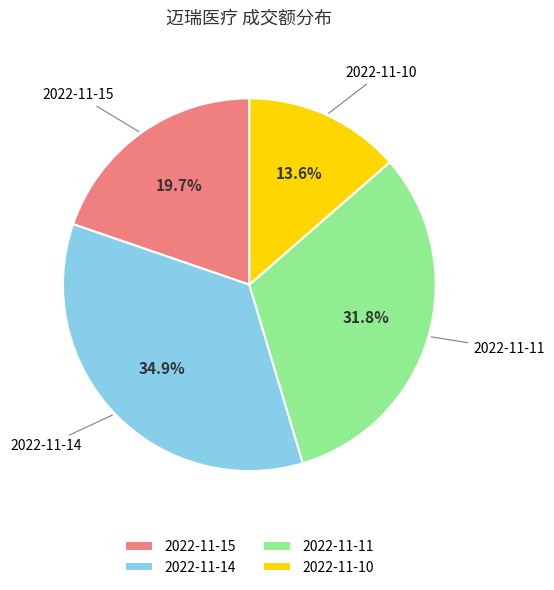

Is there any slice that represents more than half of the pie?

No